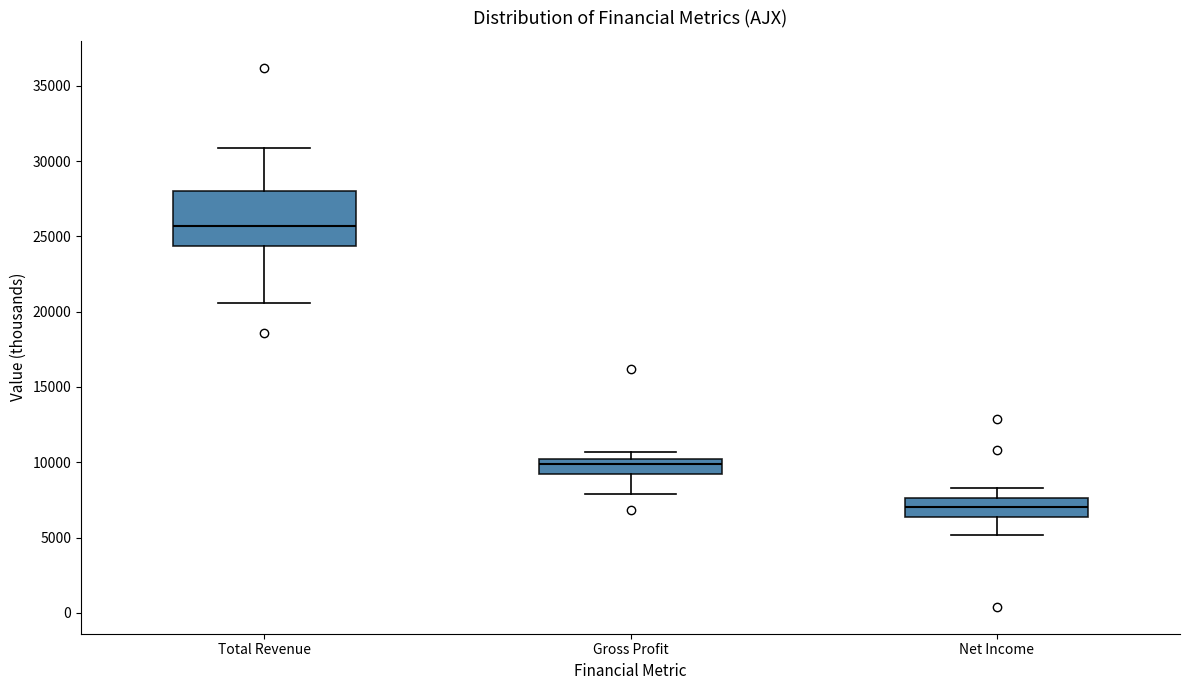

Which box has the lowest median line?

Net Income